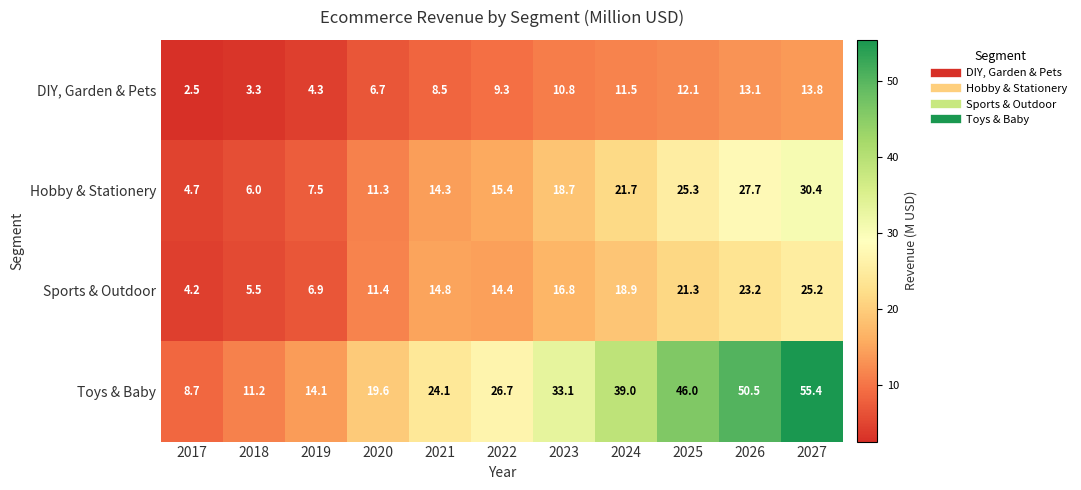

Which label corresponds to the largest value in the chart?

2027